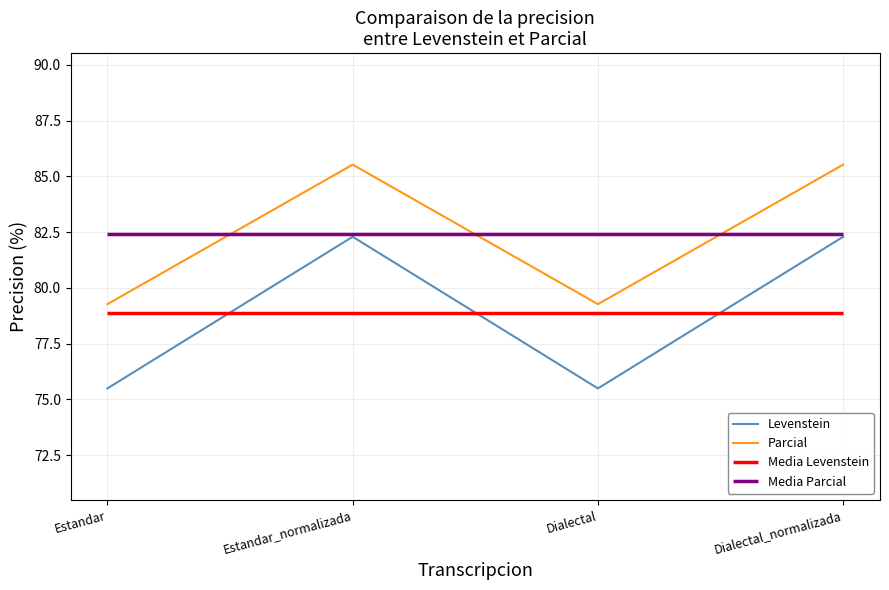

What is the label of the 4th point from the right?

Estandar